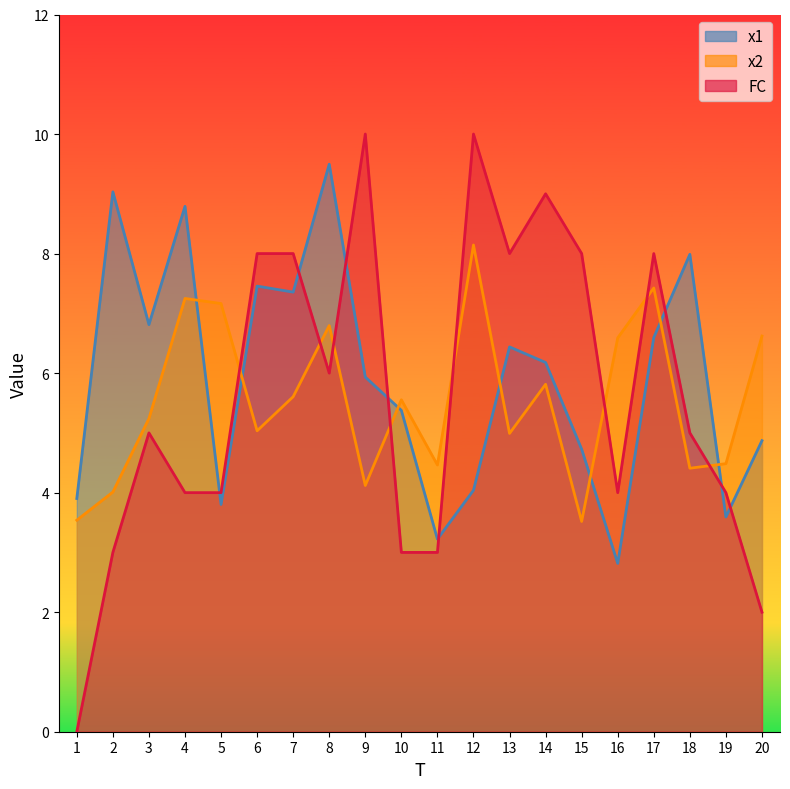

Where is x1 nearest to the value 6?

9